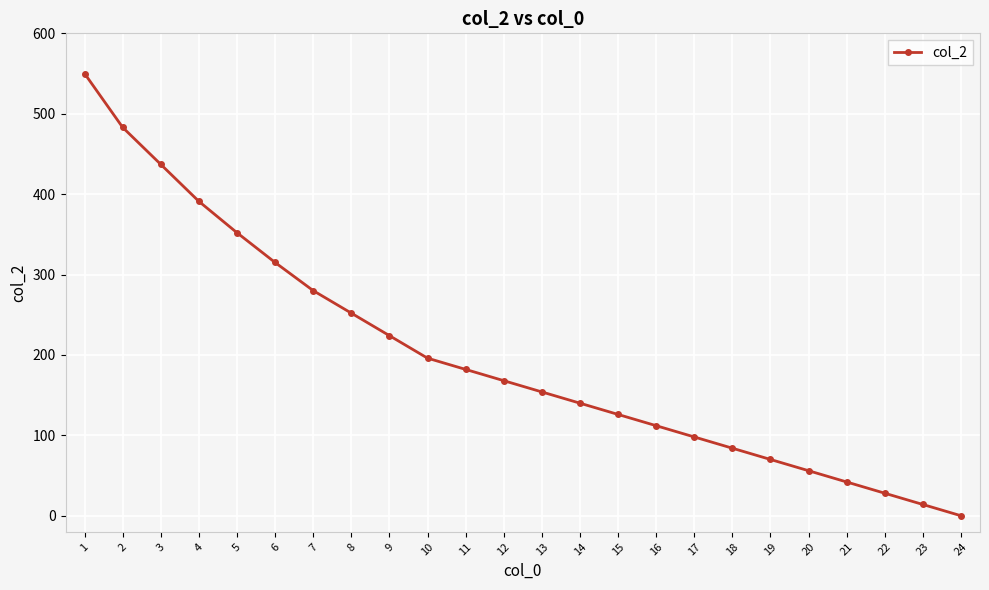

What is the sum of the values at 18 and 14?

224